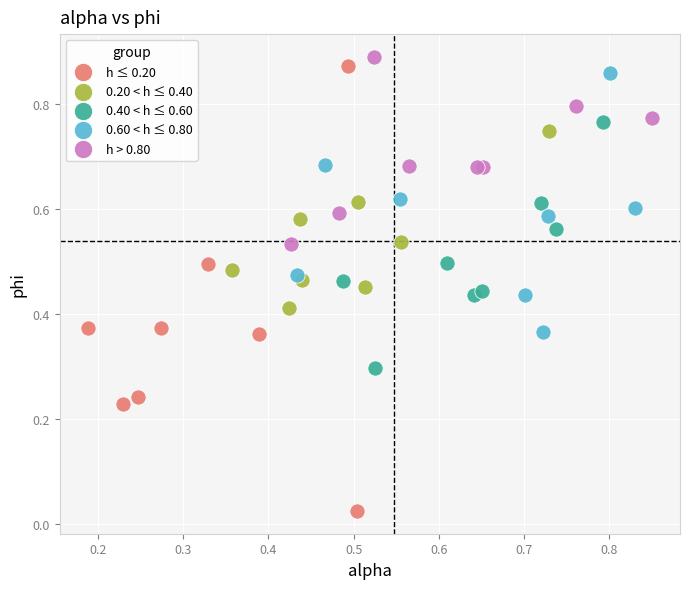

What are all the series names shown in the legend?

h ≤ 0.20, 0.20 < h ≤ 0.40, 0.40 < h ≤ 0.60, 0.60 < h ≤ 0.80, h > 0.80